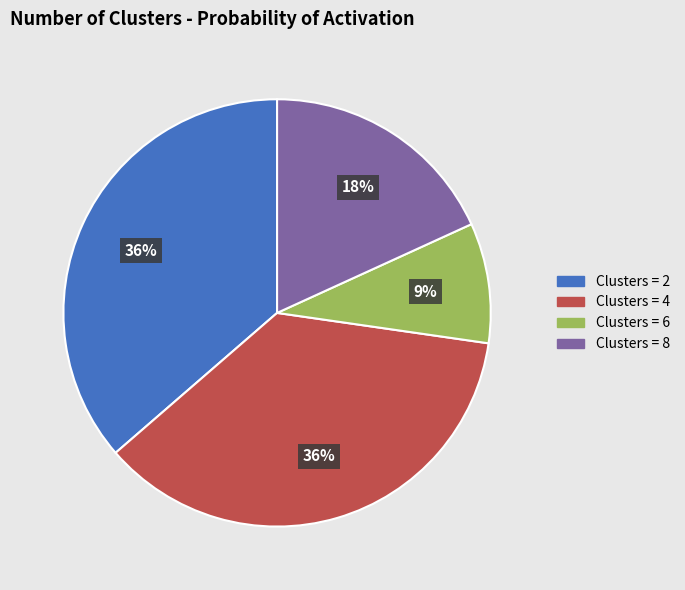

To the nearest percent, what percentage of the pie is Clusters = 8?

18%